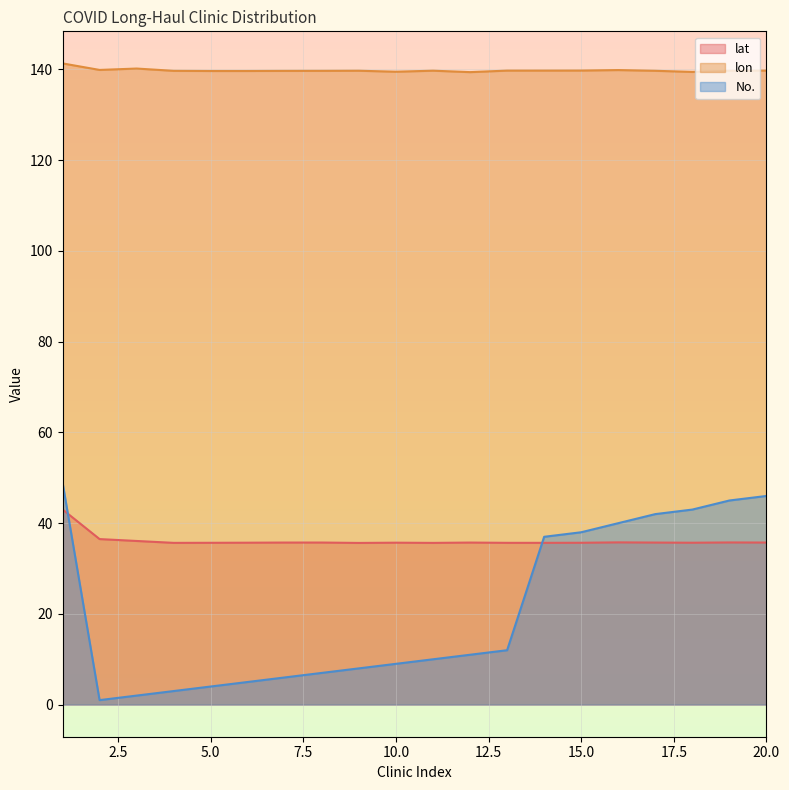

What is the difference between the maximum and minimum values in the No. series?

48.0